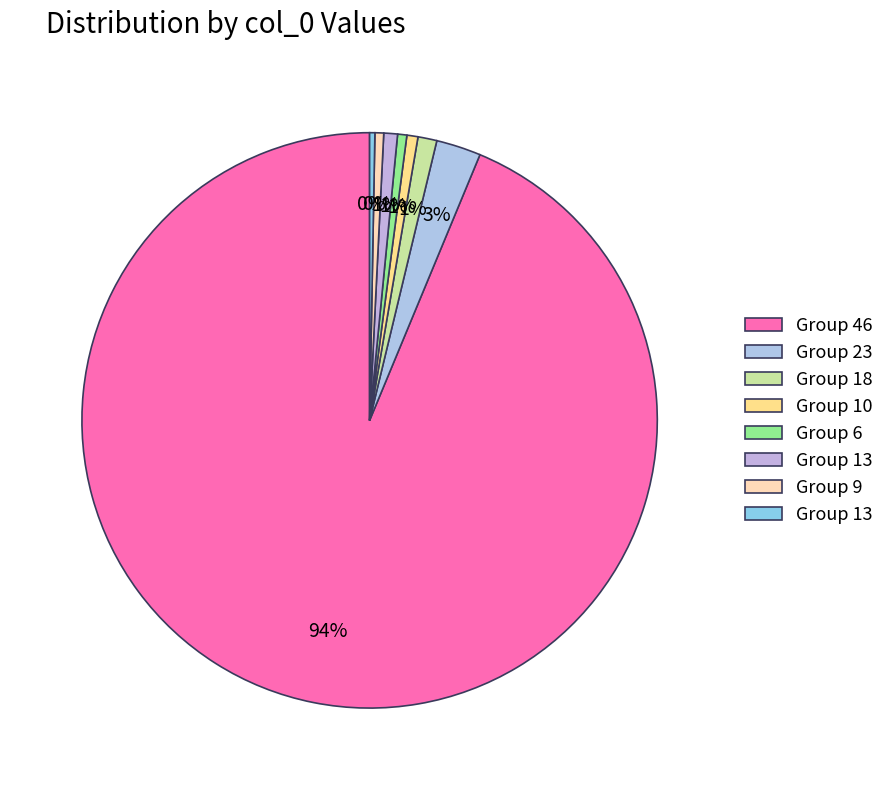

Count the number of slices in the pie.

8